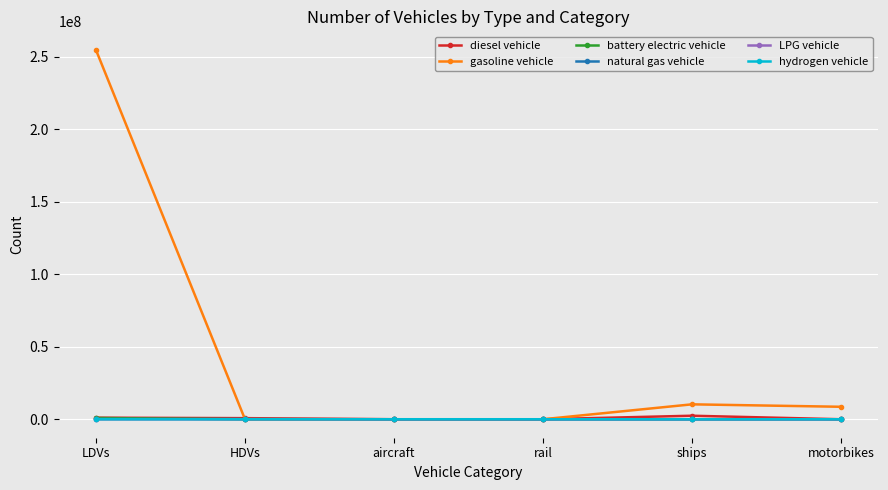

Count the number of data series in this chart.

6